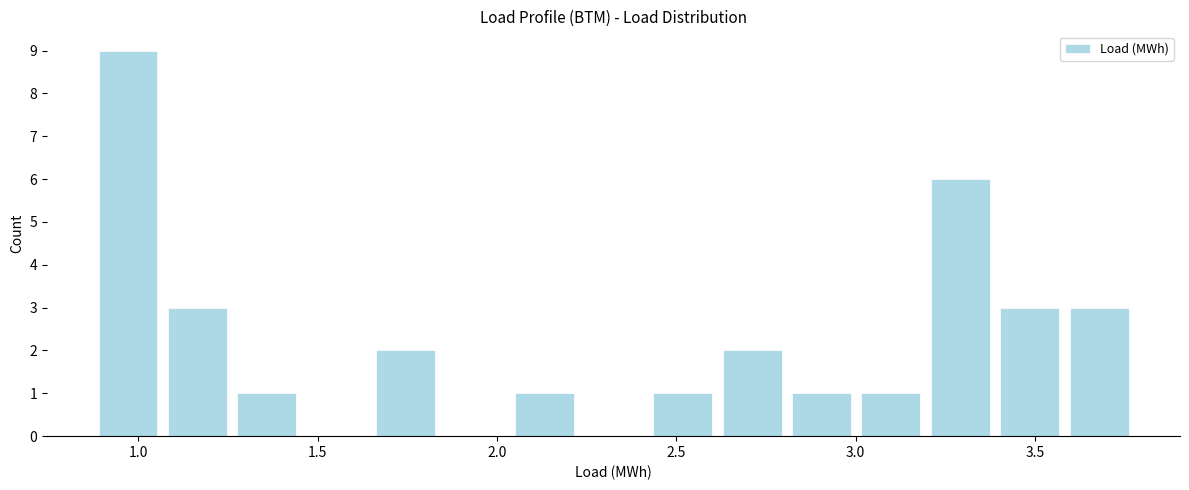

Around what value on the x-axis is the tallest bar? Give the approximate position of its centre, as read against the axis.

0.95